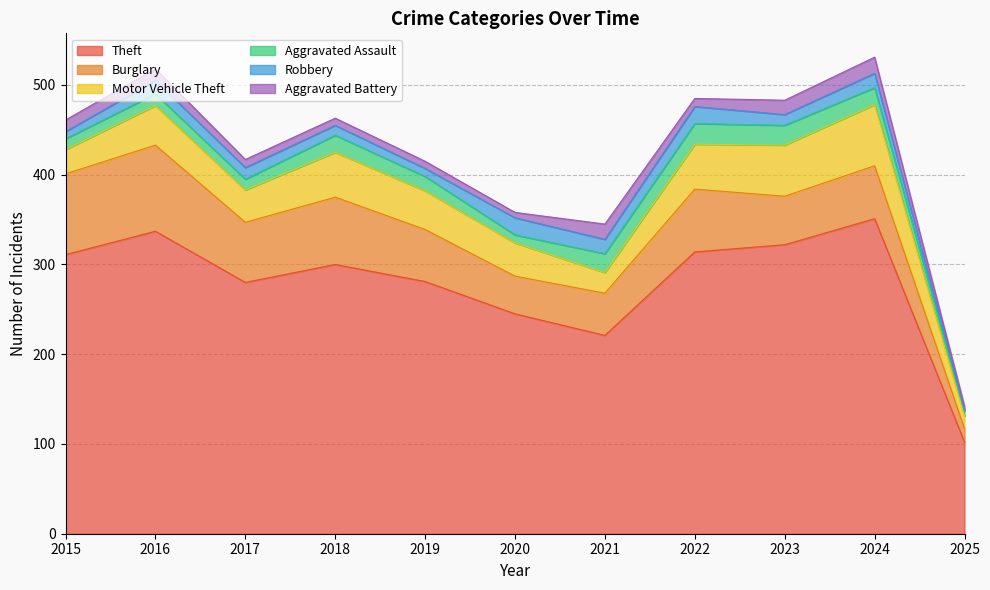

Count the number of categories in the chart.

11